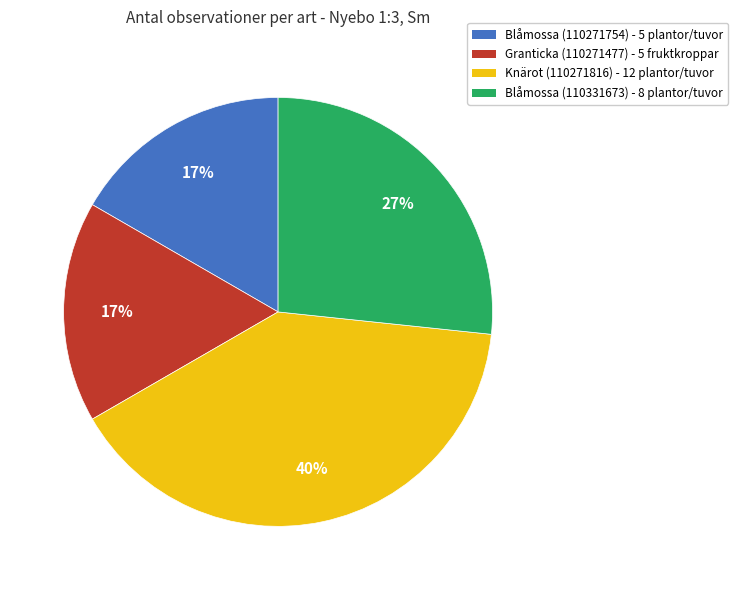

Do Blåmossa (110331673) - 8 plantor/tuvor and Blåmossa (110271754) - 5 plantor/tuvor together represent more than half of the pie?

No